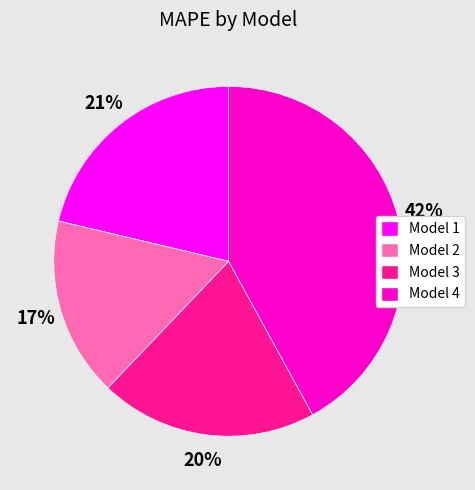

Does any single category account for the majority?

No